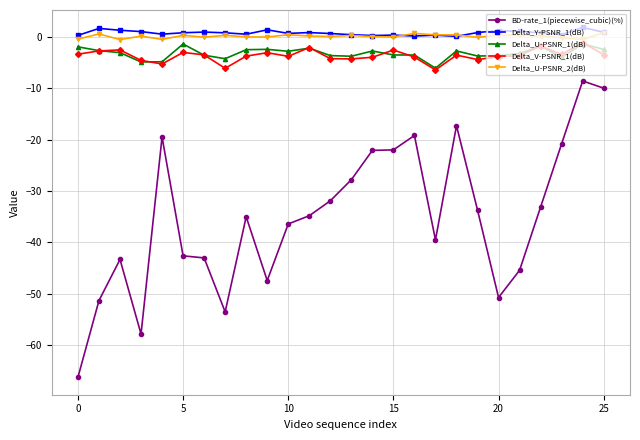

What is the value of the BD-rate_1(piecewise_cubic)(%) point at the 18th from the left?

-39.5